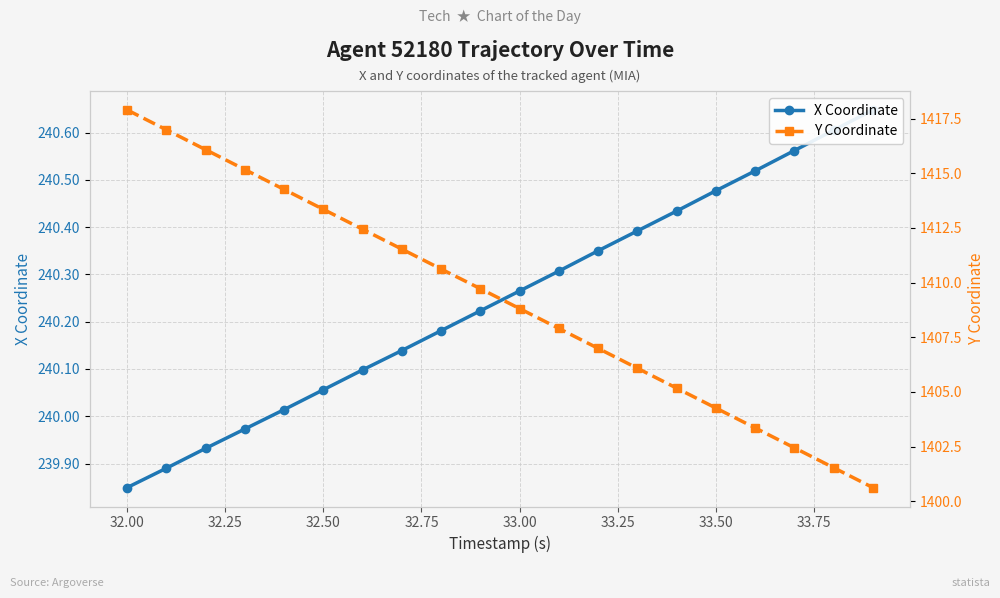

How many categories are shown in the chart?

20